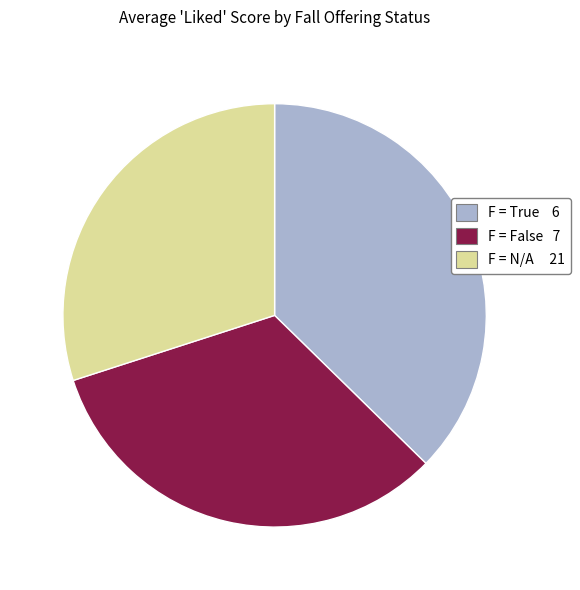

Is there a majority slice in this chart?

No